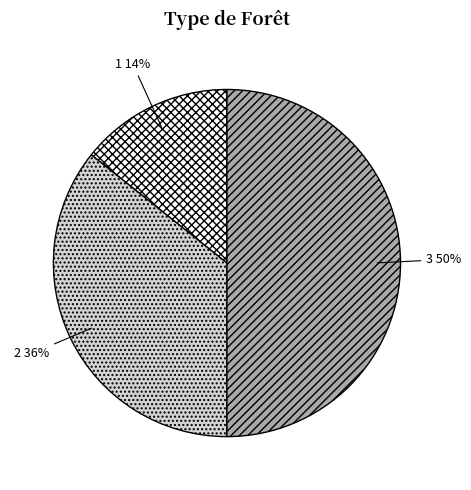

Does 1 account for over 50% of the chart?

No